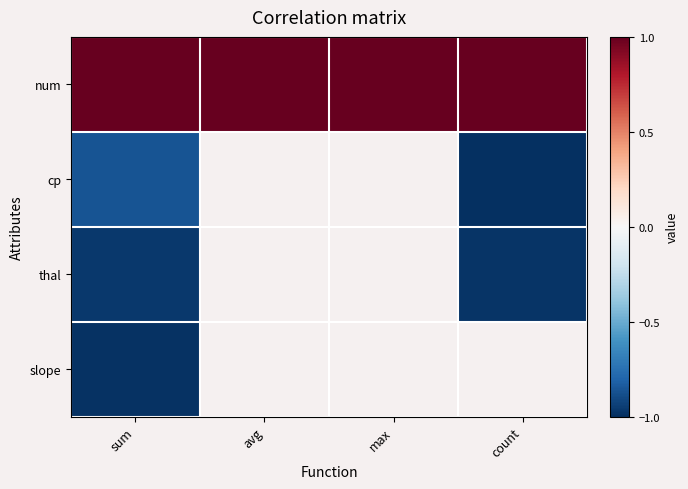

Which category has the highest value in the thal series?

sum